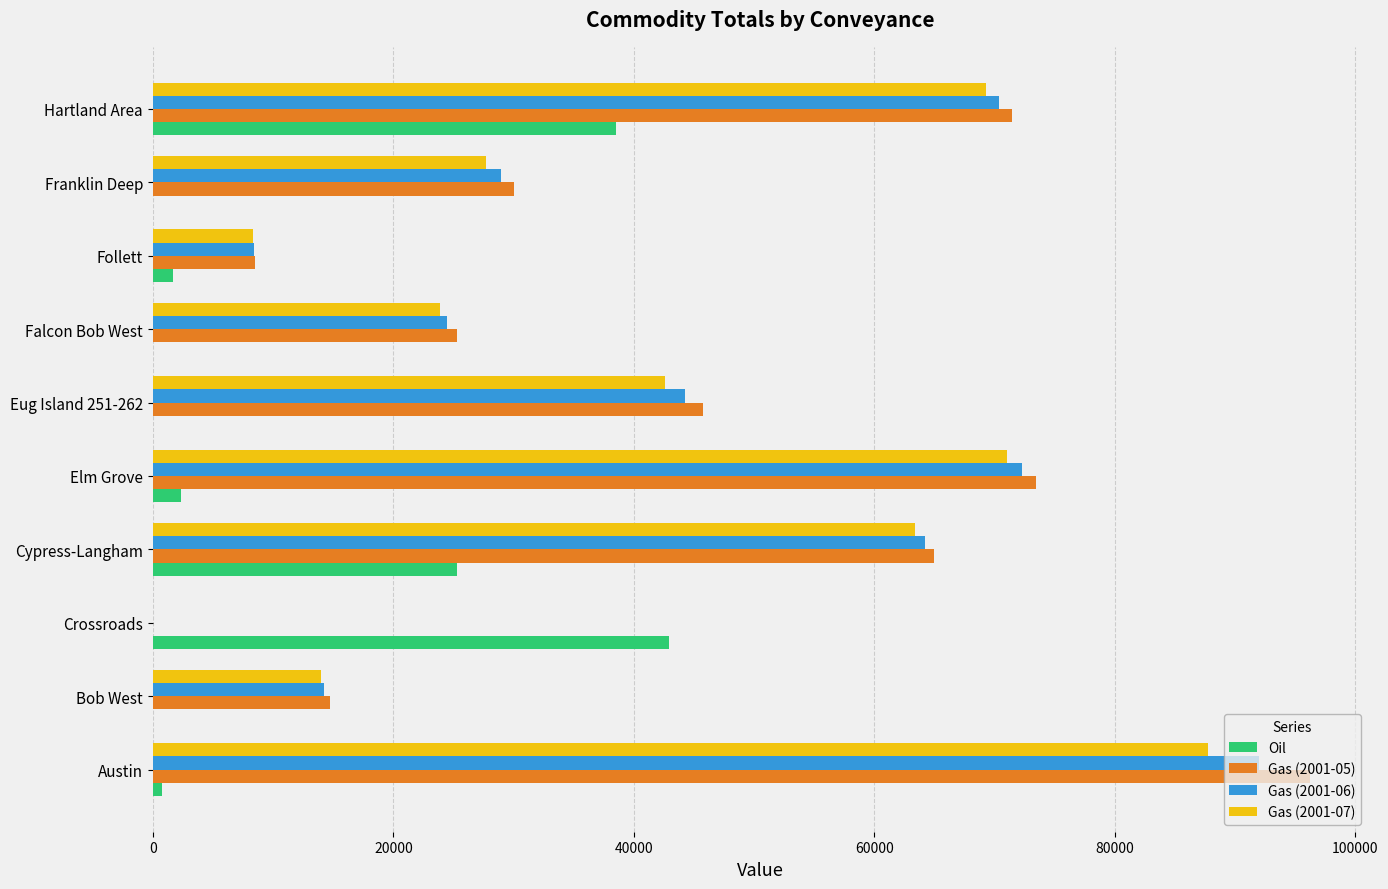

What is the maximum value shown in the chart?

96255